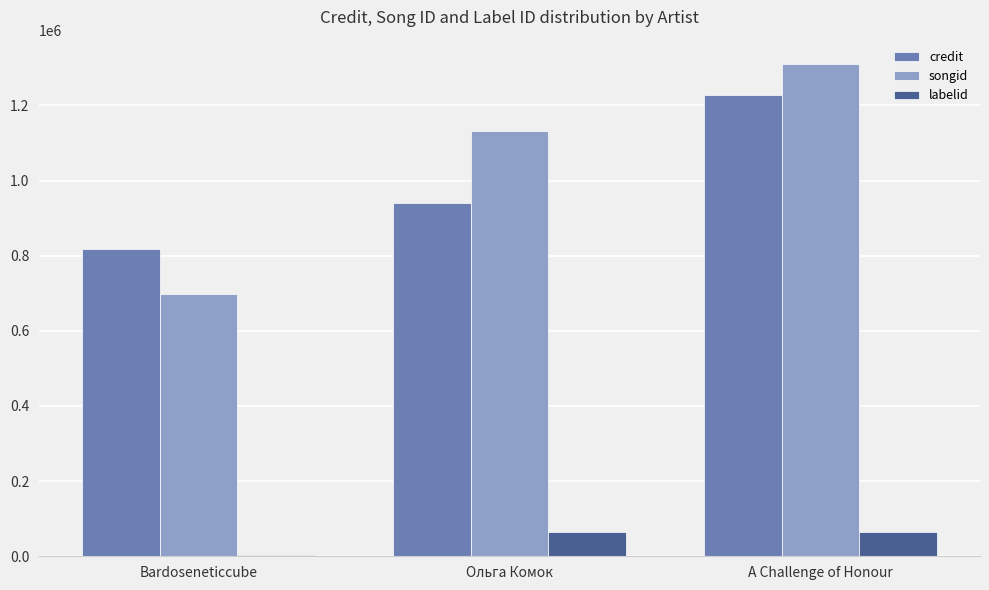

What is the average value of the songid series?

1046506